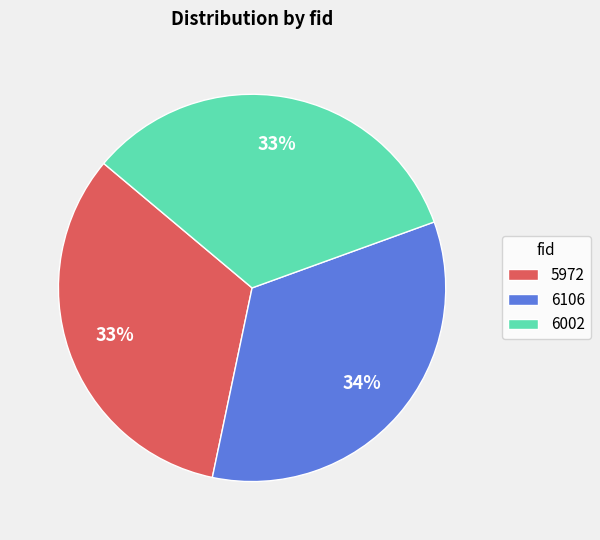

Which category has the smallest portion of the pie?

5972